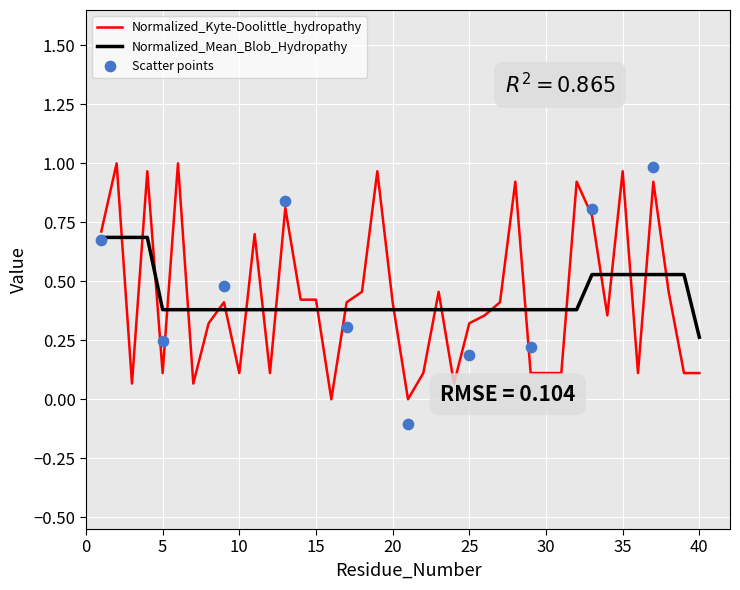

At which label does Normalized_Mean_Blob_Hydropathy reach its minimum?

40